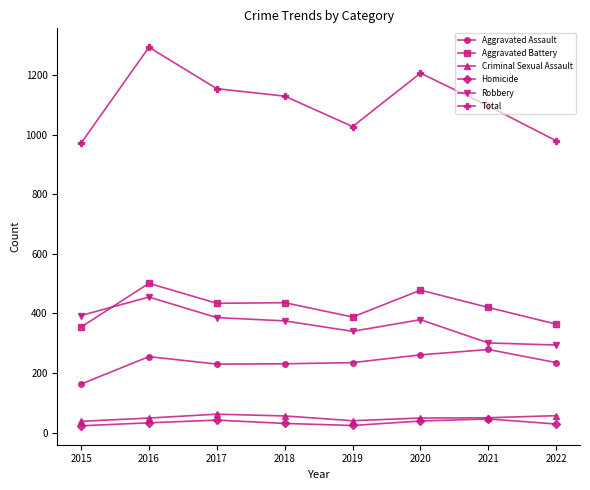

The Aggravated Assault series shows 231 at 2018. True or false?

True